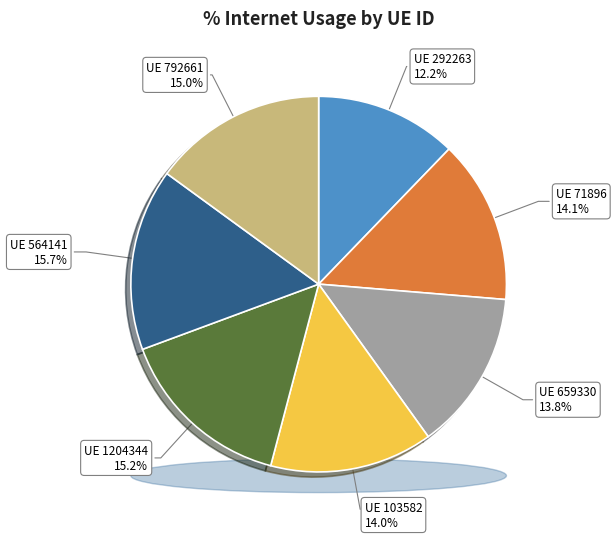

Is it true that 564141 is 16% of the pie?

True